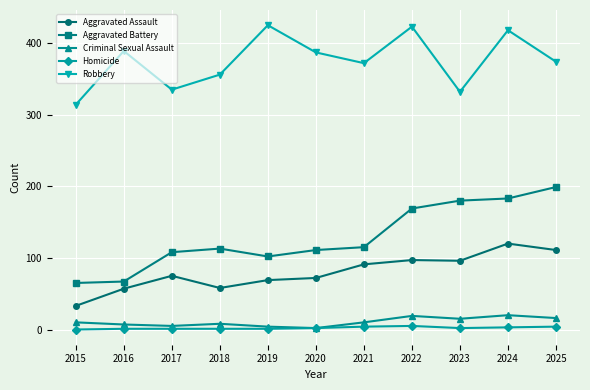

What is the average value of the Homicide series?

2